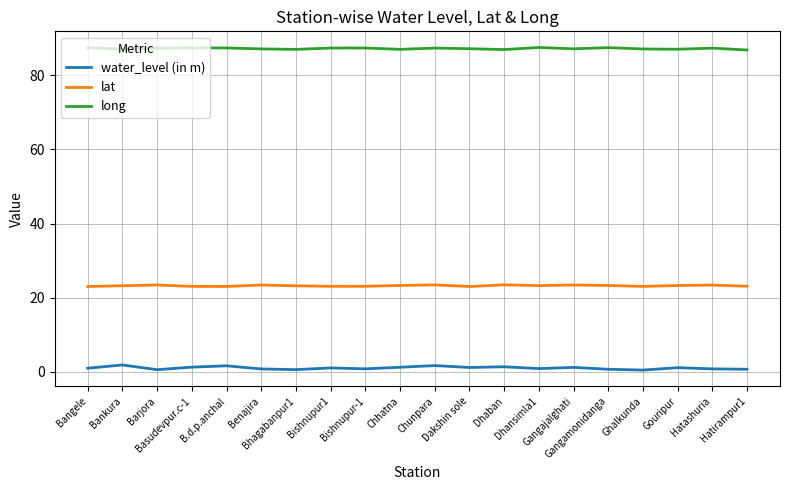

Which series has the widest spread of values?

water_level (in m)